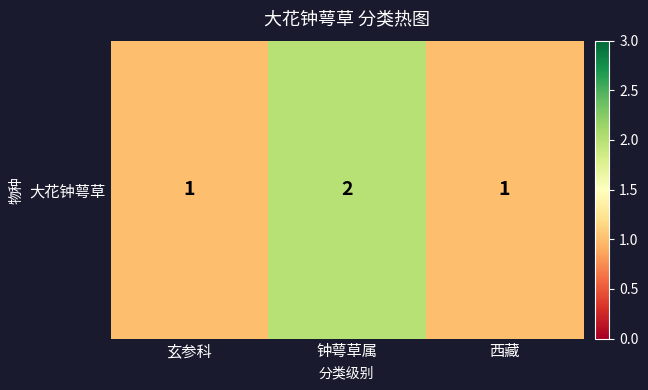

What is the approximate value at 西藏?

1